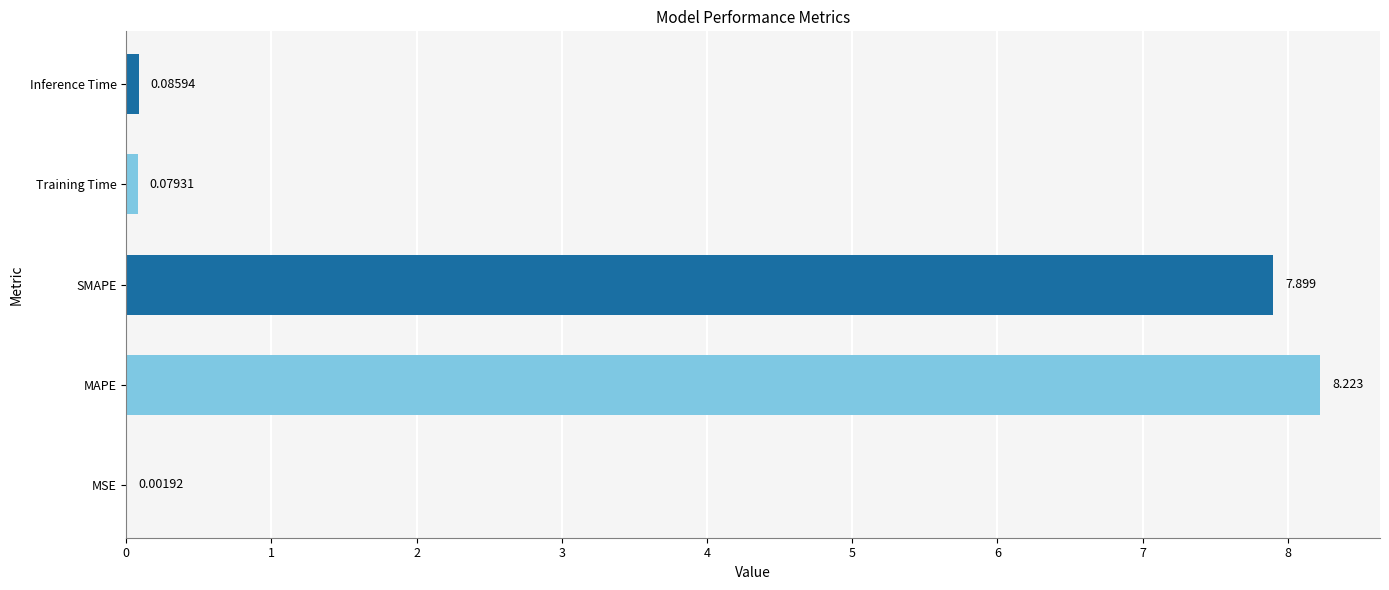

Which has a higher value, SMAPE or Inference Time?

SMAPE